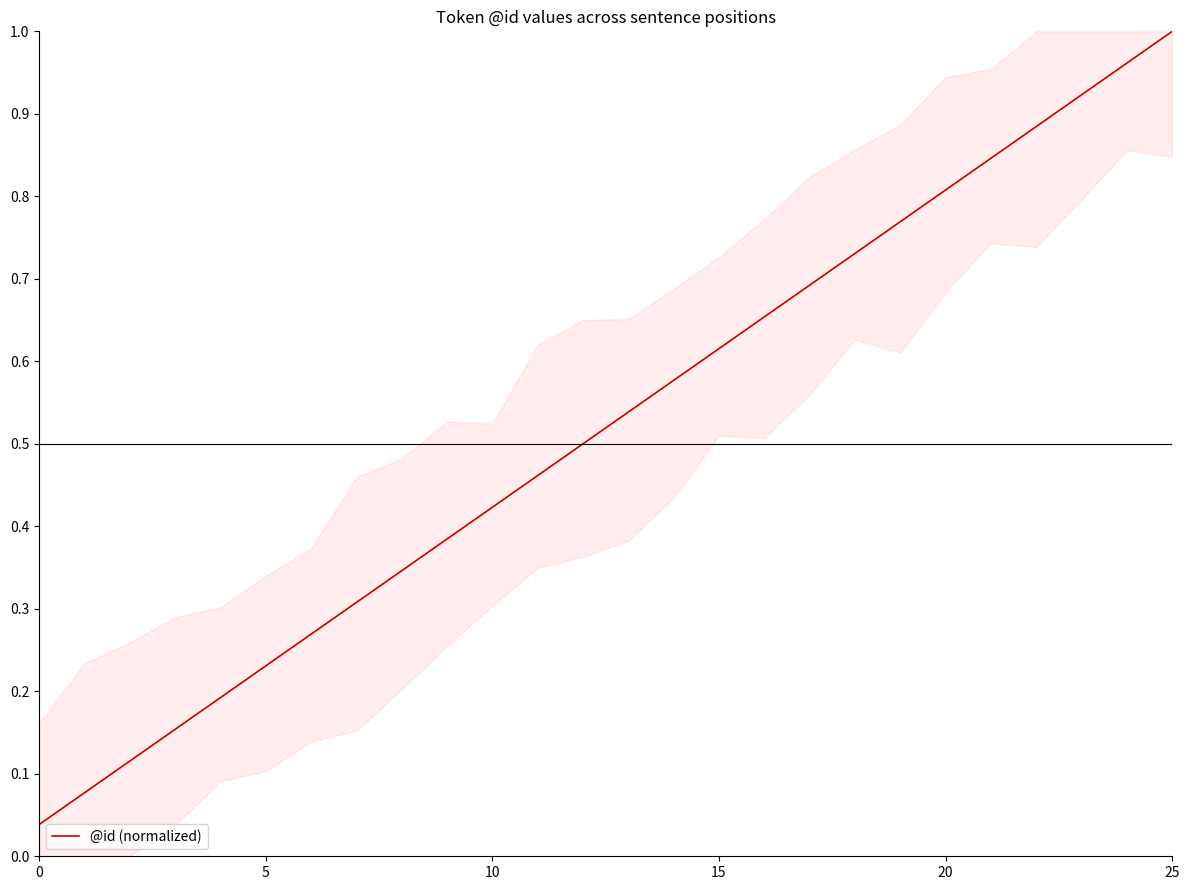

How many lines are shown in the chart?

1